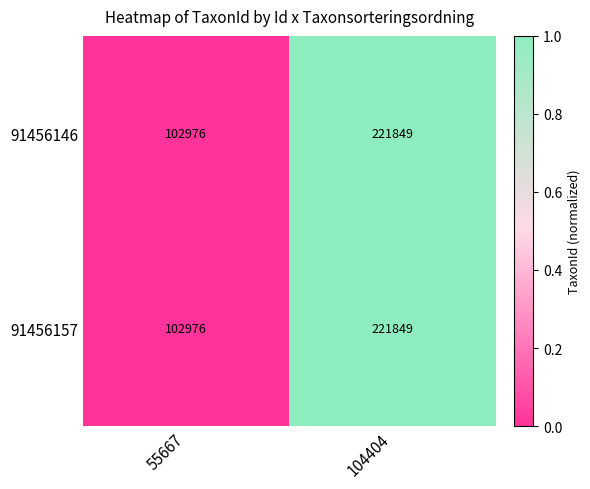

How many series are shown in this chart?

2